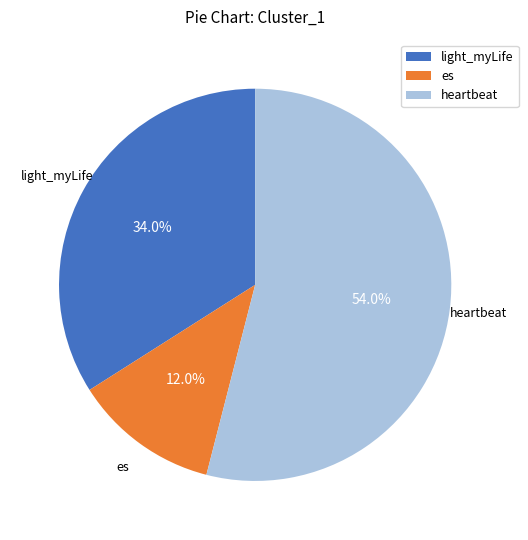

Does light_myLife represent more than half of the total?

No